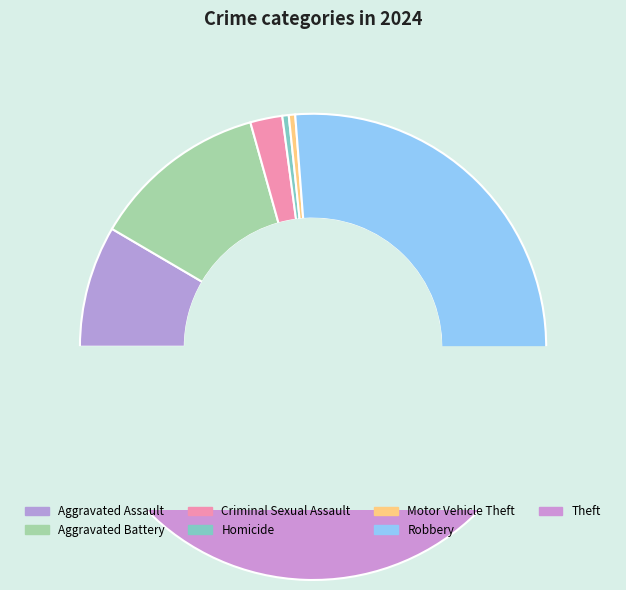

To the nearest percent, what is the difference between the largest and smallest slice percentages?

49%